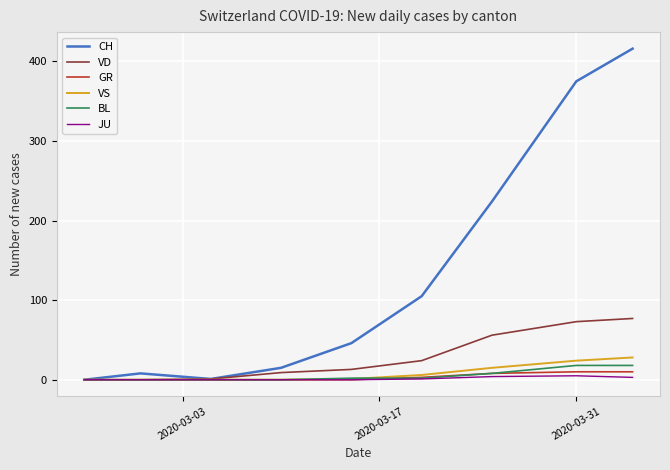

Which series has the largest range (max minus min)?

CH